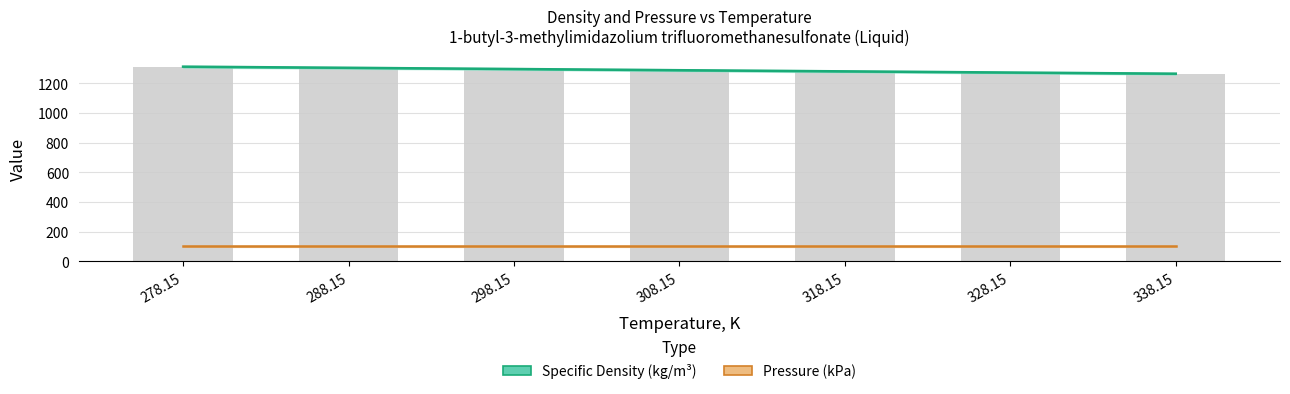

What is the smallest value displayed?

101.3